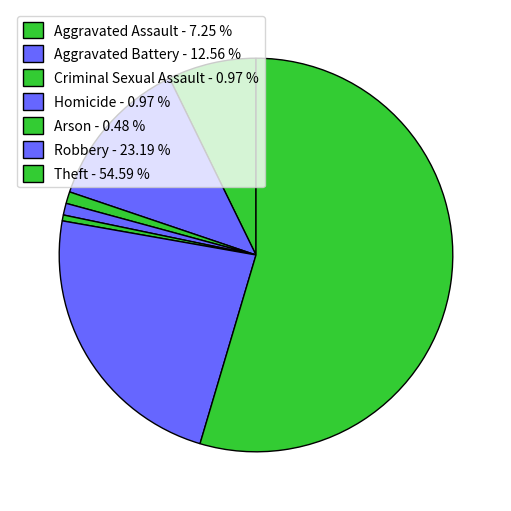

How many slices are in this pie chart?

7